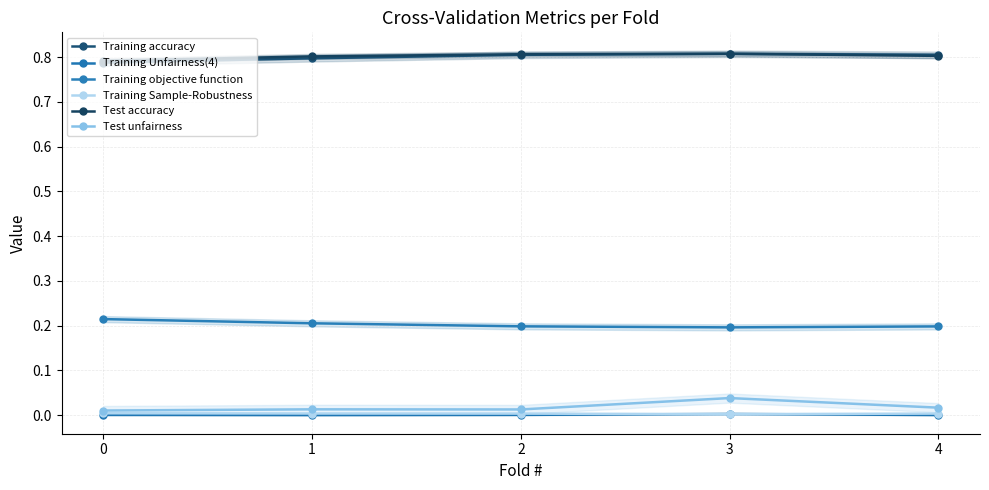

At which label is Training Sample-Robustness closest to 0?

3